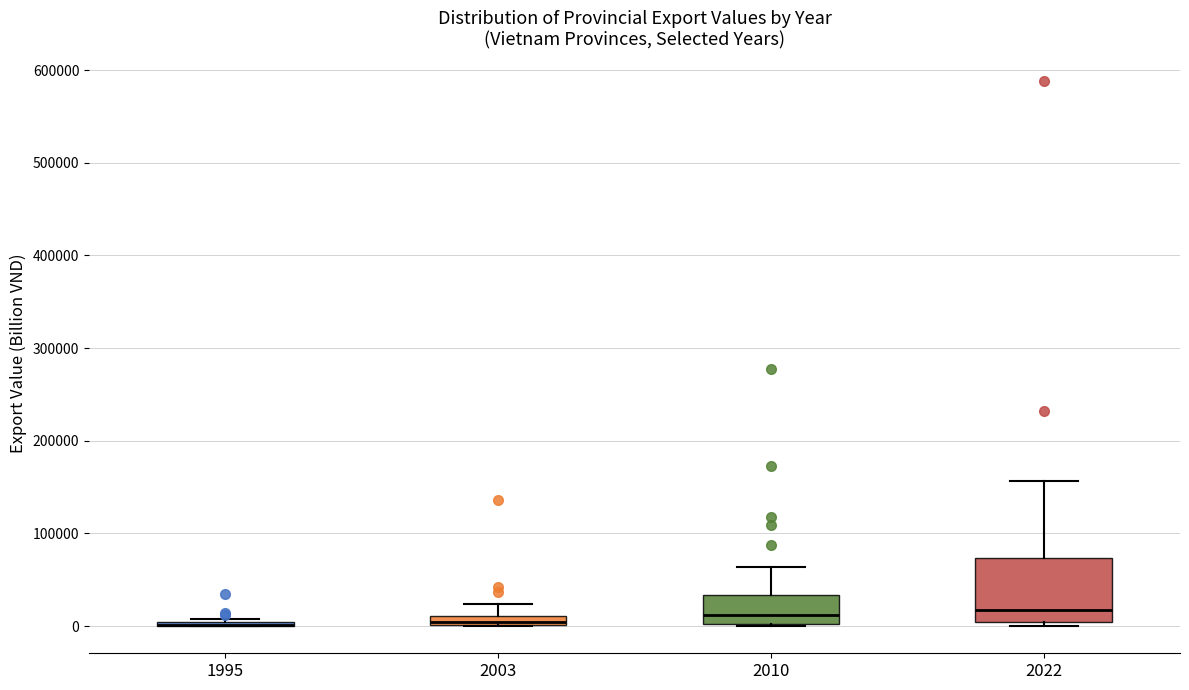

Comparing the boxes themselves (not the whiskers), which one is the tallest?

2022